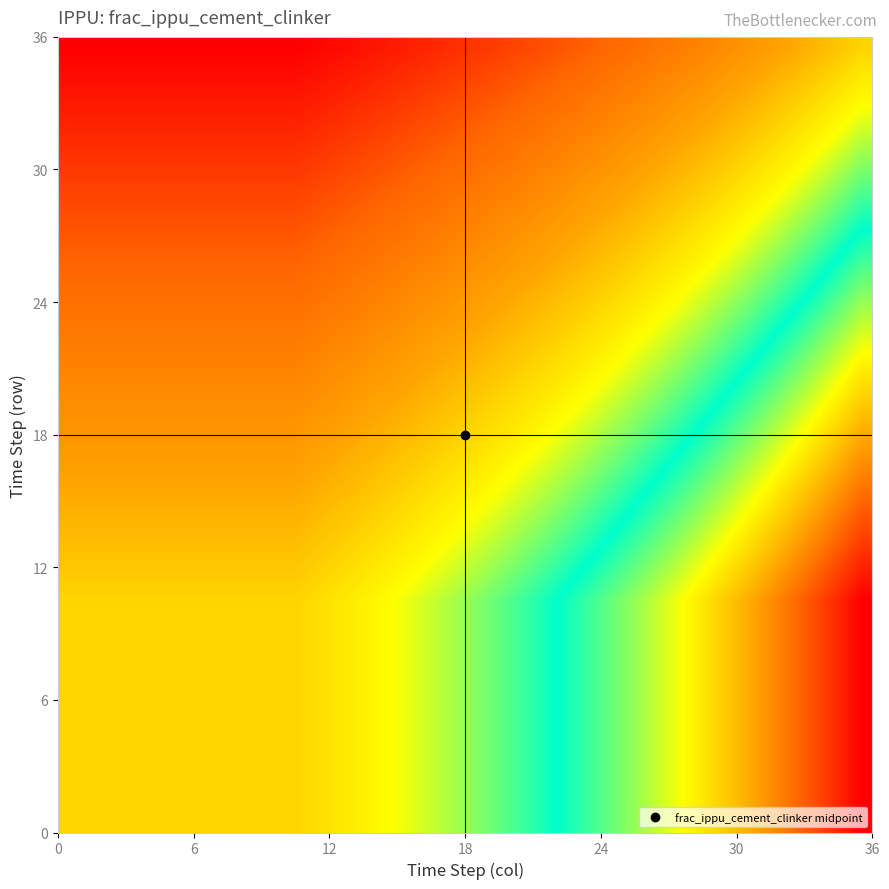

At how many categories does at least one series exceed 0?

36